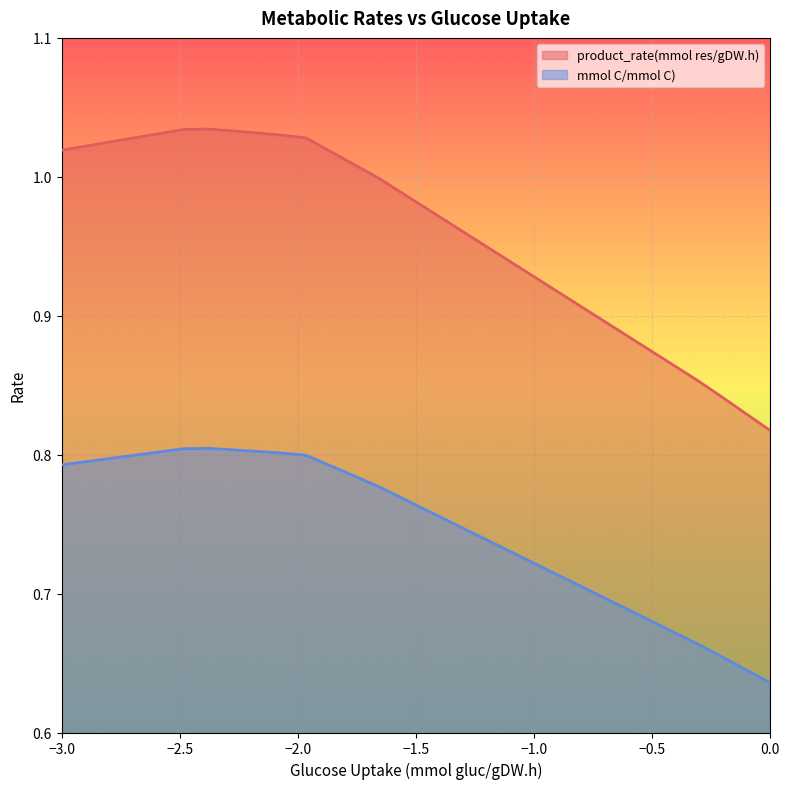

True or false: product_rate(mmol res/gDW.h) and mmol C/mmol C) intersect in this chart.

False